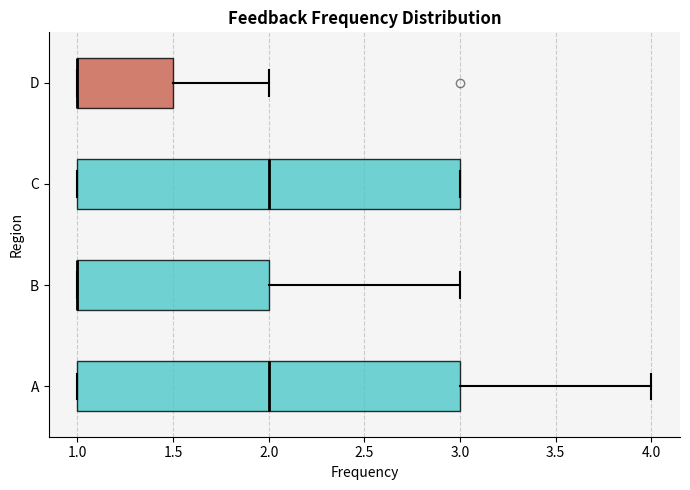

Reading bottom to top, read every box against the x-axis: the position of its median line, the range the box covers, and the ends of its whiskers. The values are not printed on the chart, so give them approximately, as read against the axis.

A: median 2.0, box 1.0 to 3.0, whiskers 1.0 to 4.0
B: median 1.0 (drawn on the box's left edge), box 1.0 to 2.0, whiskers 1.0 to 3.0
C: median 2.0, box 1.0 to 3.0, whiskers 1.0 to 3.0
D: median 1.0 (drawn on the box's left edge), box 1.0 to 1.5, whiskers 1.0 to 2.0